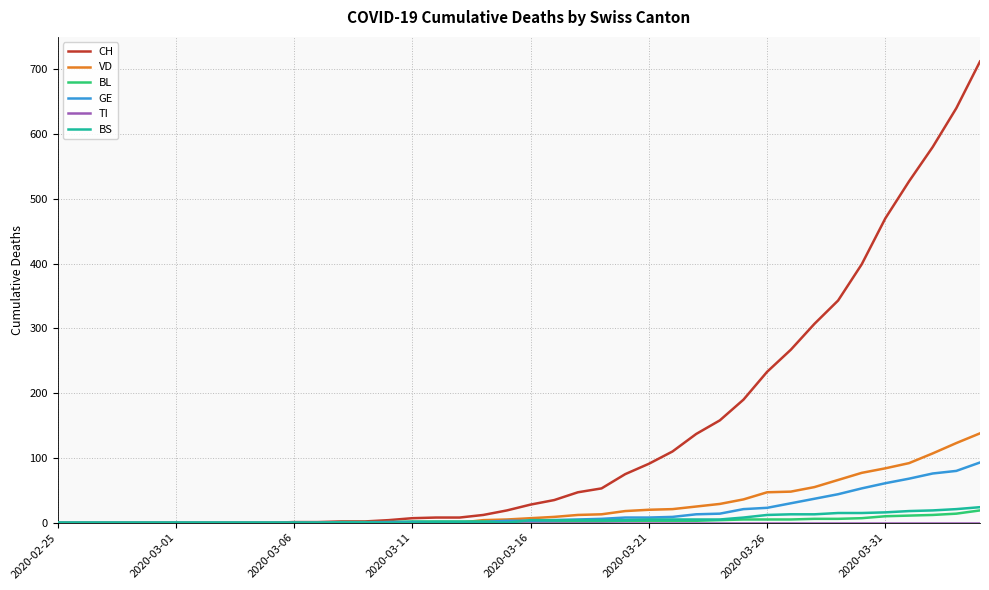

Which series has the widest spread of values?

CH